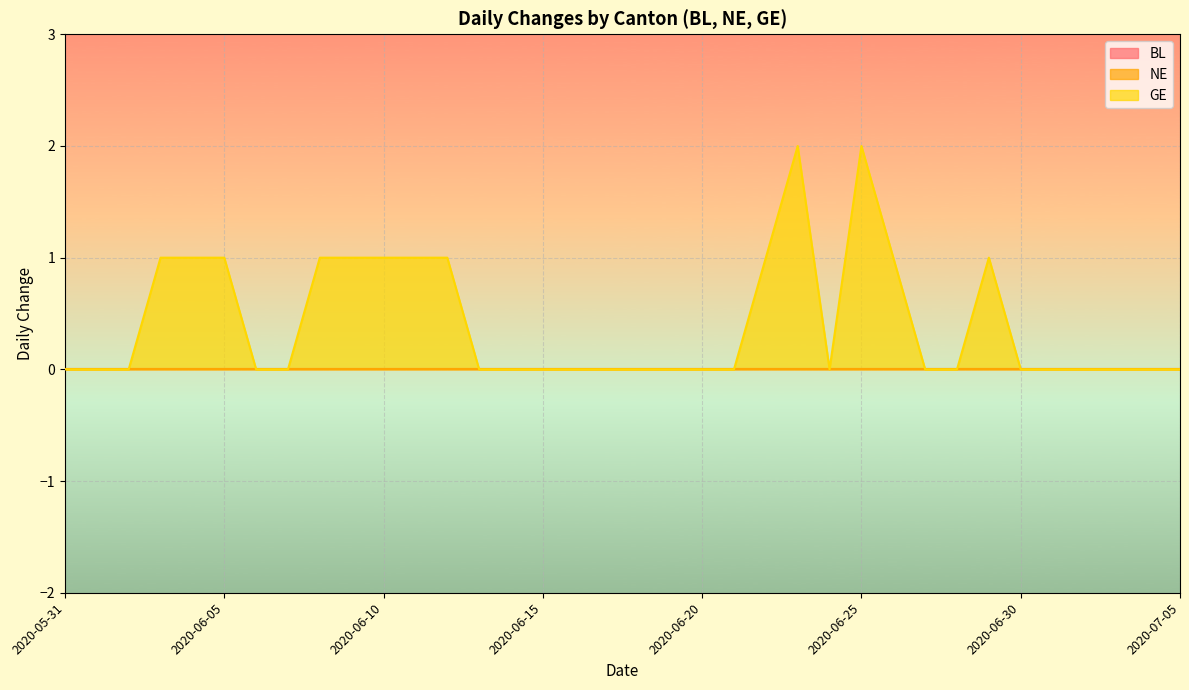

What is the label of the 11th point from the left?

2020-06-10